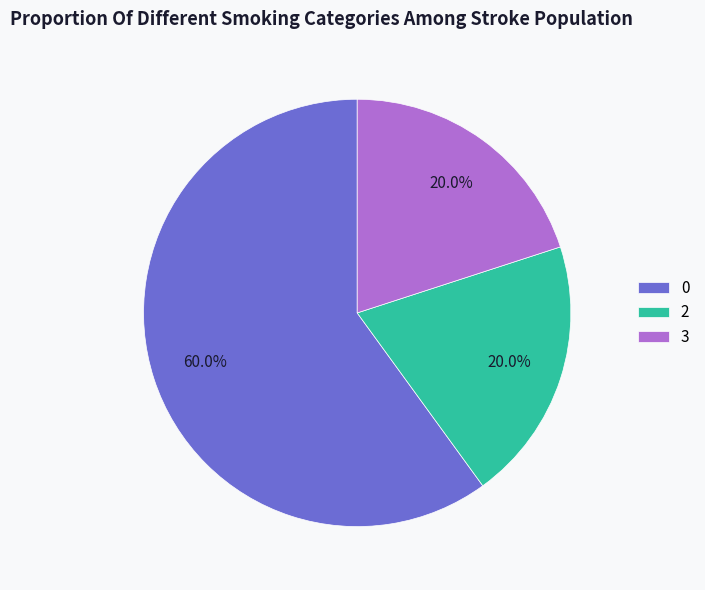

Combined, what portion of the pie is 3 and 2?

40.0%